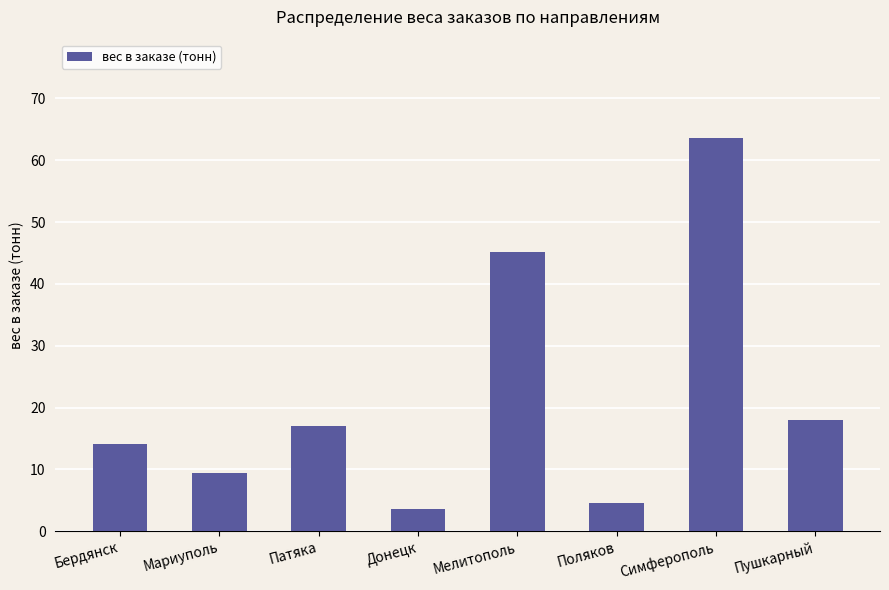

How many data points does each series have?

8